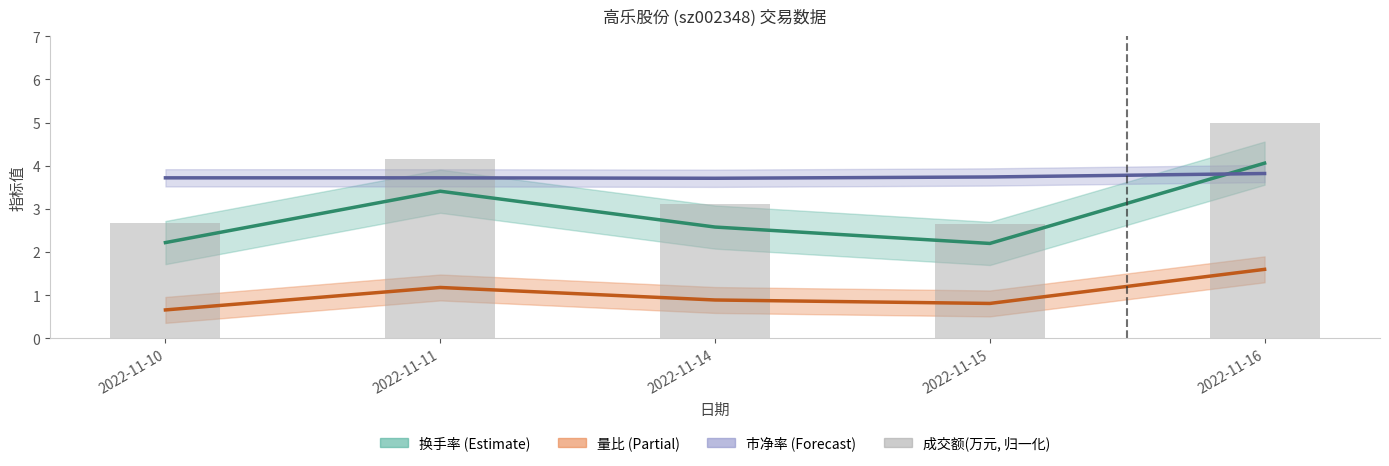

Reading left to right, list all the values displayed in this chart.

2.7	4.1	3.1	2.6	5.0